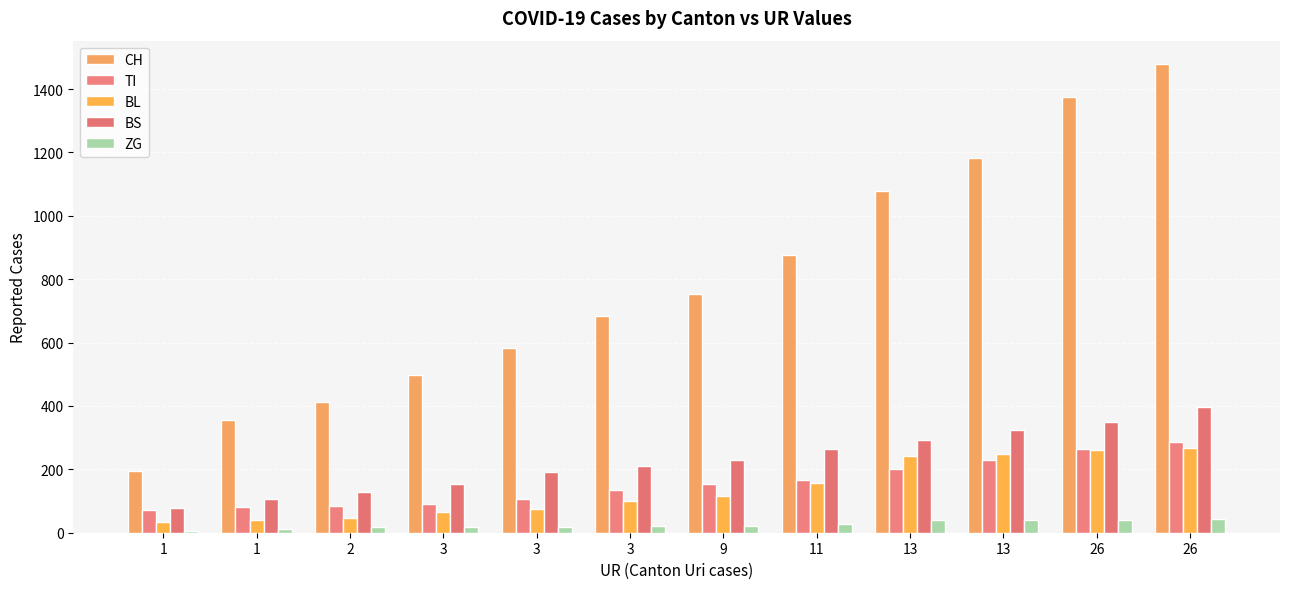

What is the difference between the maximum and minimum values in the TI series?

216